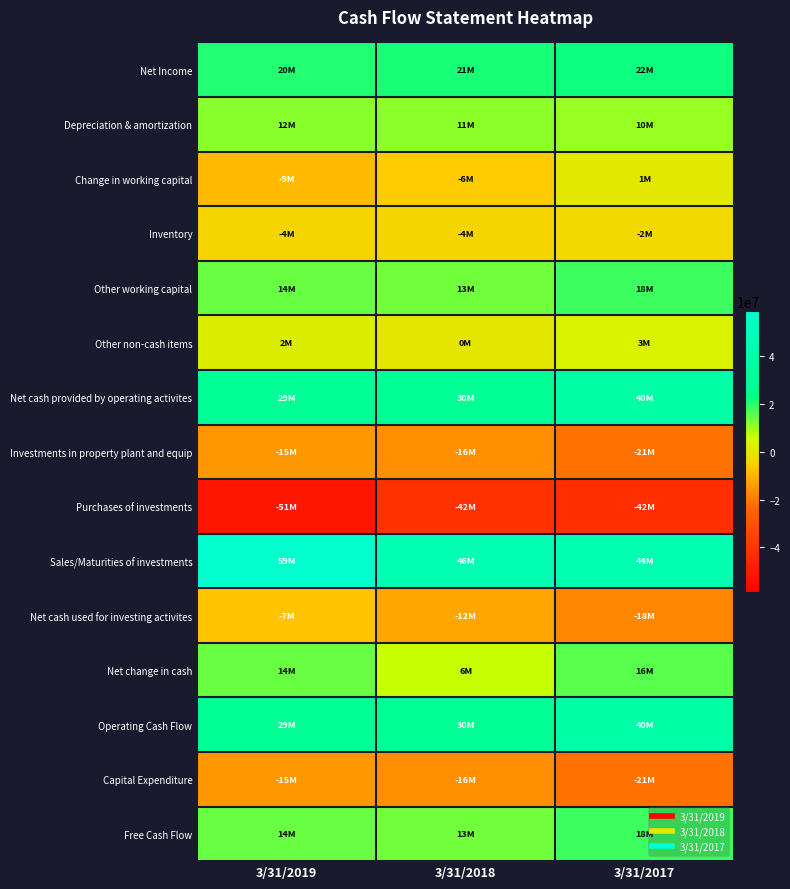

What is the difference between the highest and lowest values at 3/31/2017?

86887000